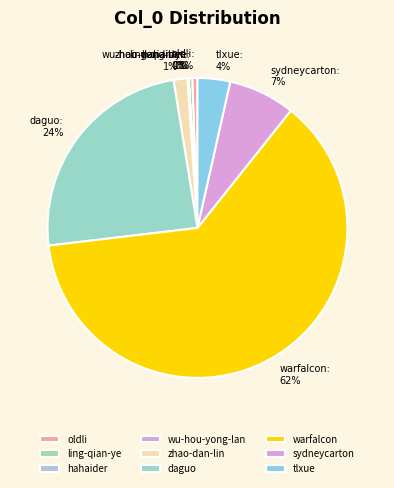

Which has a higher value, ling-qian-ye or sydneycarton?

sydneycarton